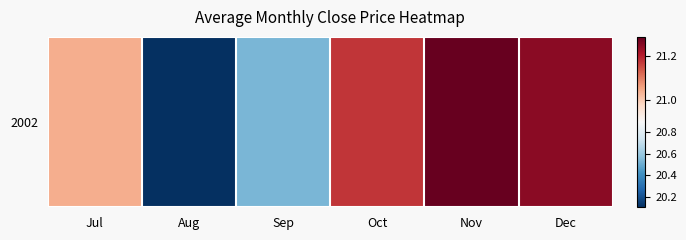

Reading right to left, list all the values displayed in this chart.

21.2	21.3	21.2	20.5	20.1	21.0